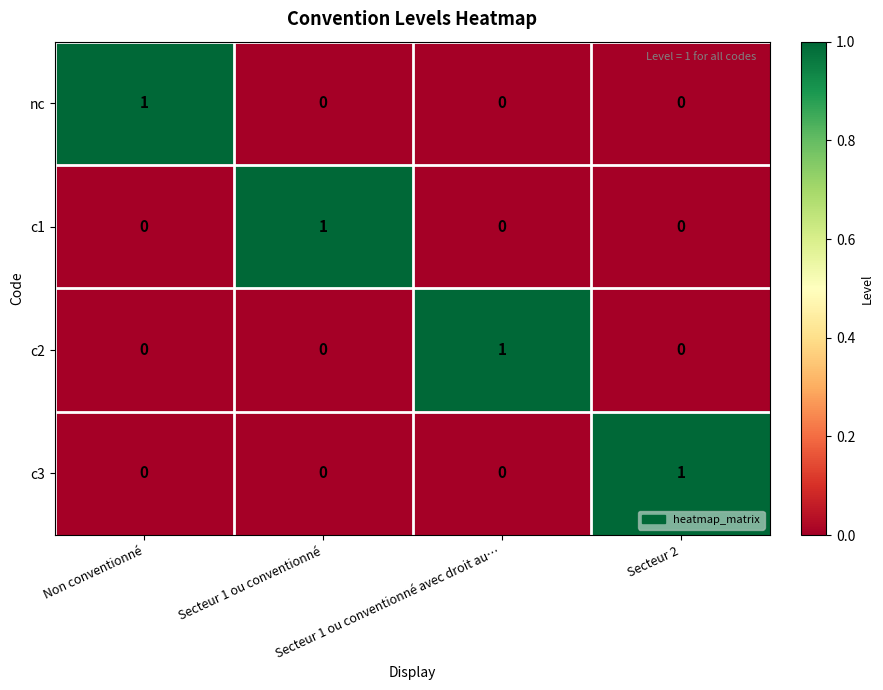

How many c2 values are between 0 and 1?

4